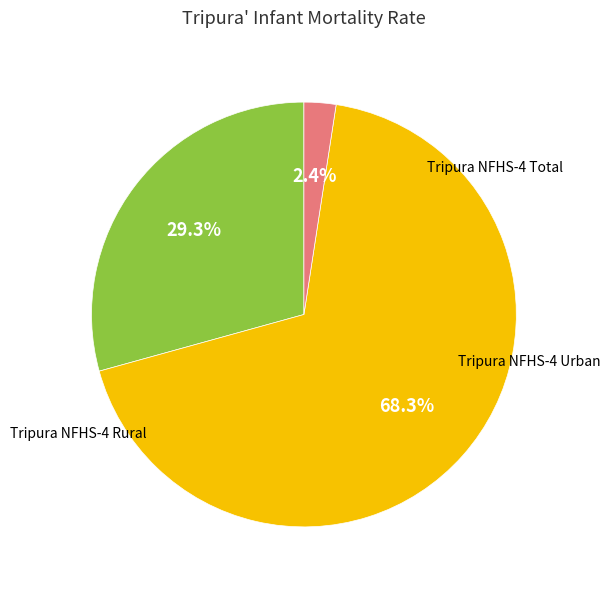

How many segments does this pie chart have?

3